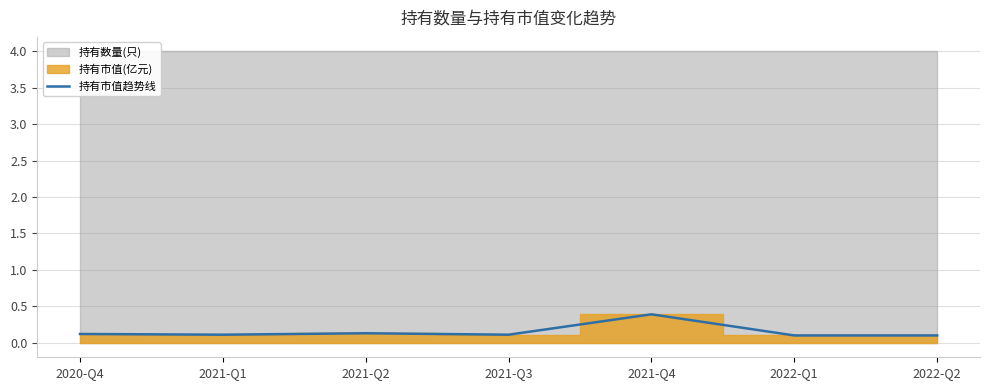

What is the approximate value at 2022-Q2?

0.1